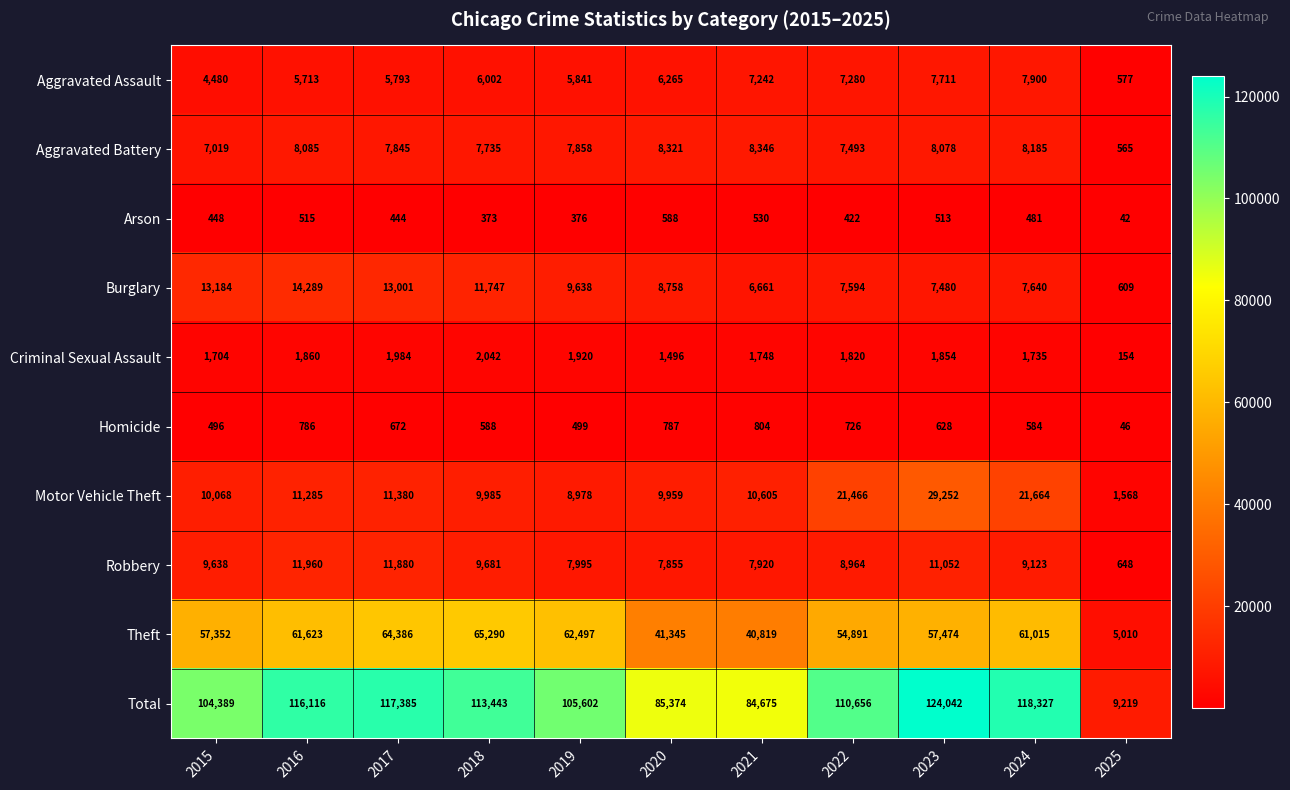

How many data points does each series have?

11